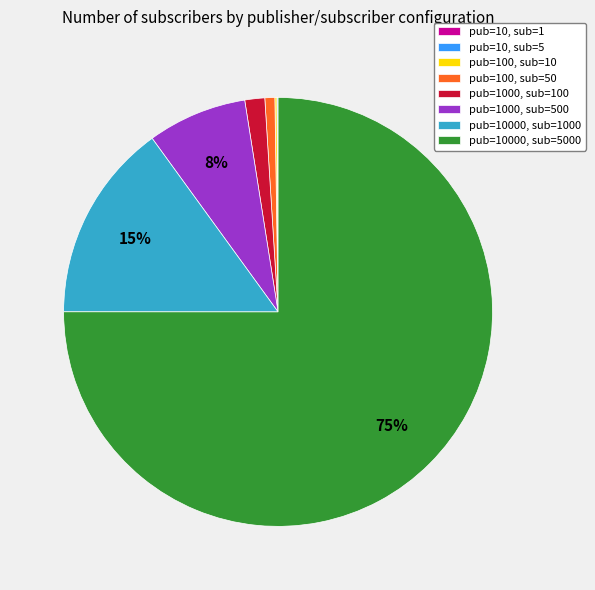

Which category has the biggest portion of the pie?

pub=10000, sub=5000